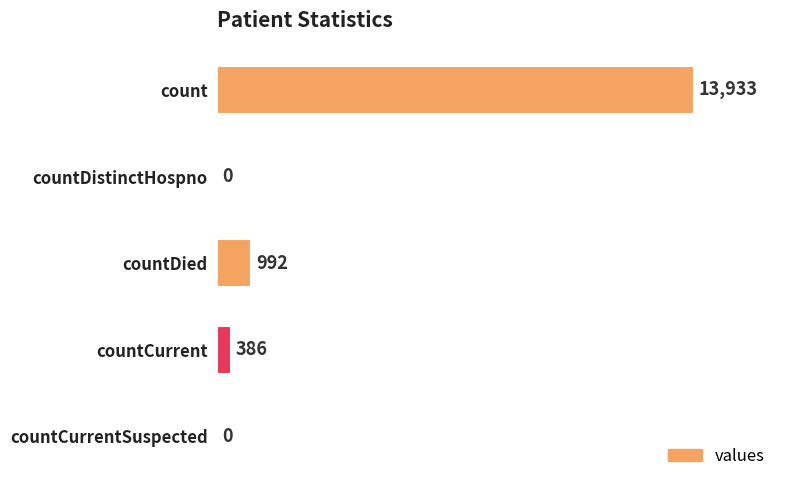

At which category does the chart reach its peak across all series?

count